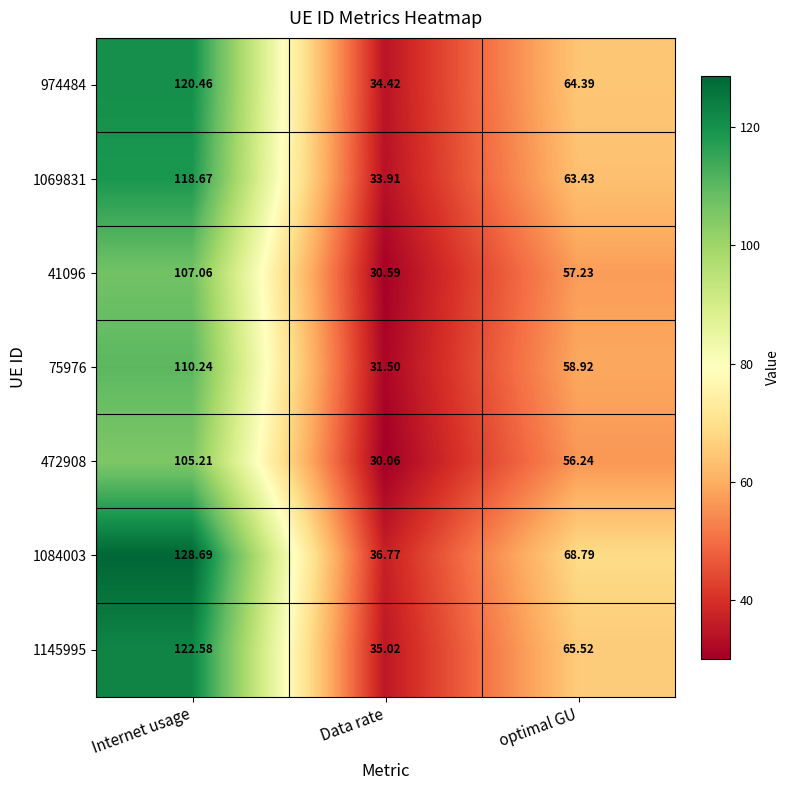

At which category is the sum across all series the highest?

Internet usage